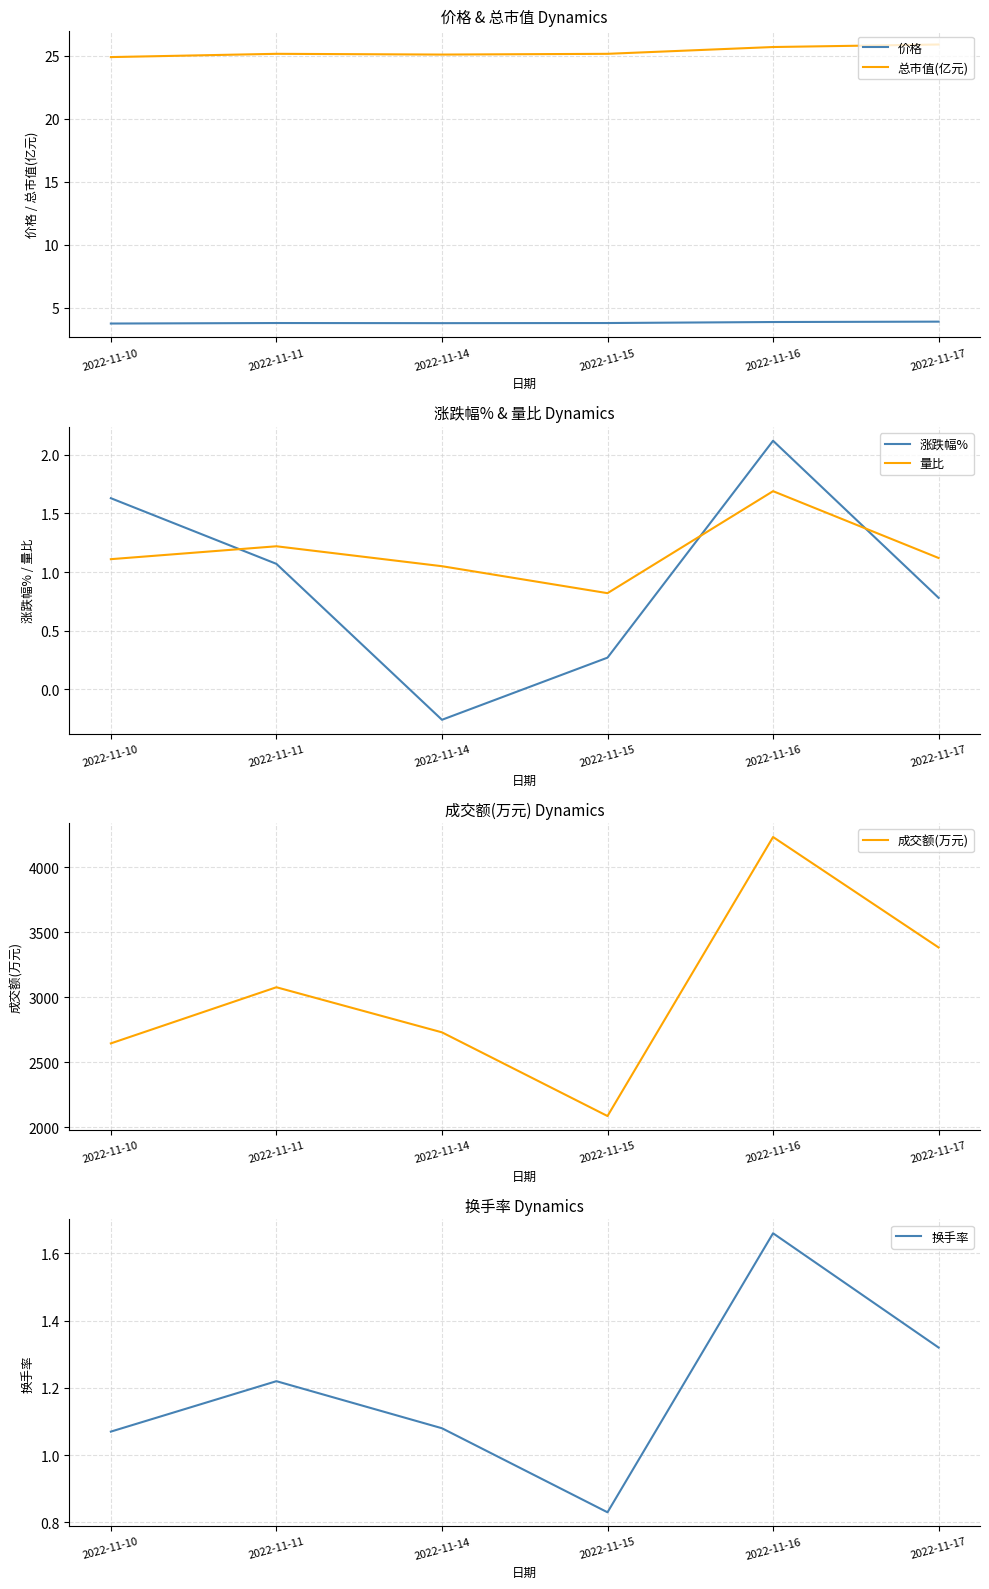

What is the value of the 总市值(亿元) point at the 4th from the left?

25.2